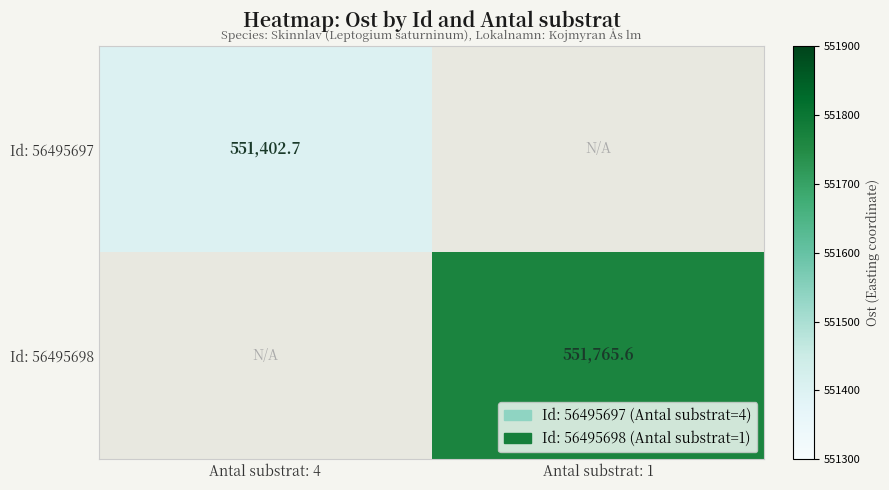

Which series has the widest spread of values?

Id: 56495697